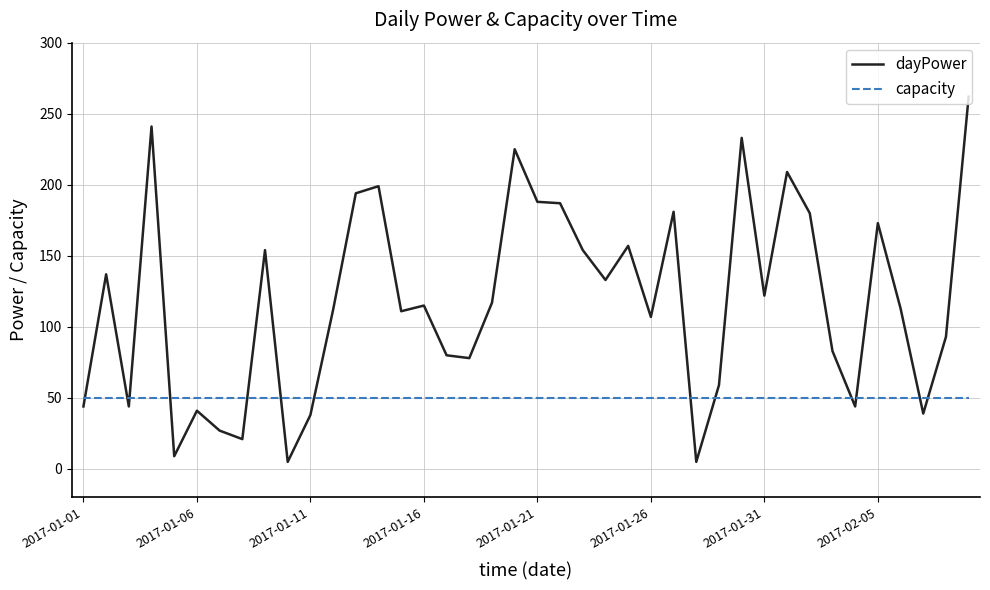

What are all the series names shown in the legend?

dayPower, capacity